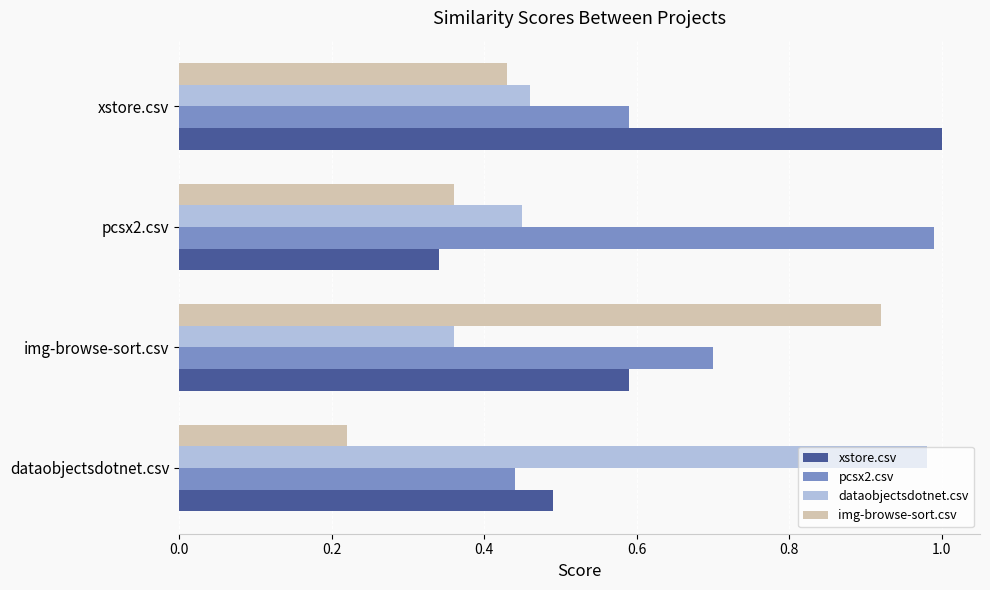

What is the average value of the xstore.csv series?

0.6